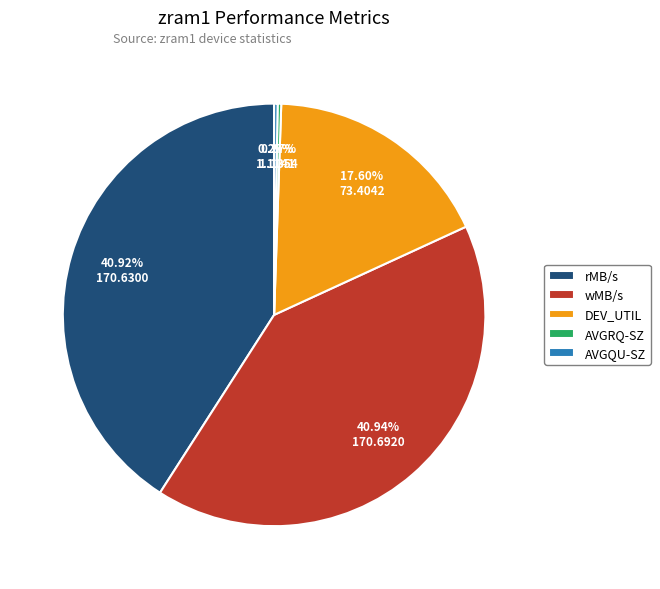

Does any single category account for the majority?

No